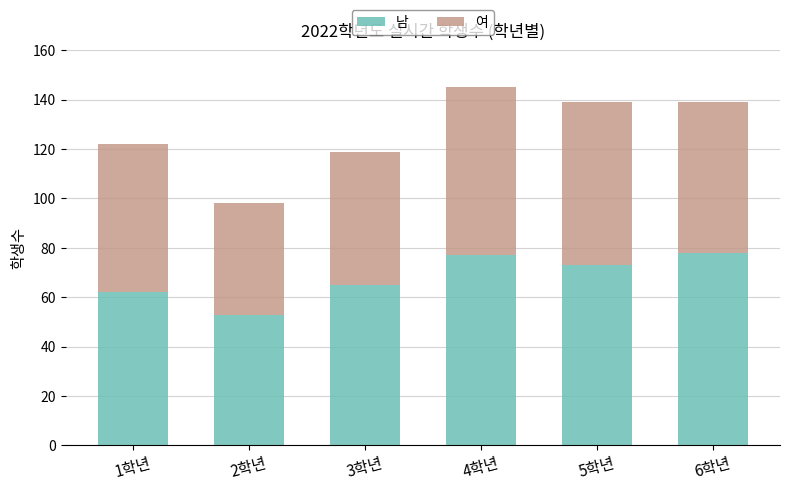

What is the average value of the 남 series?

68